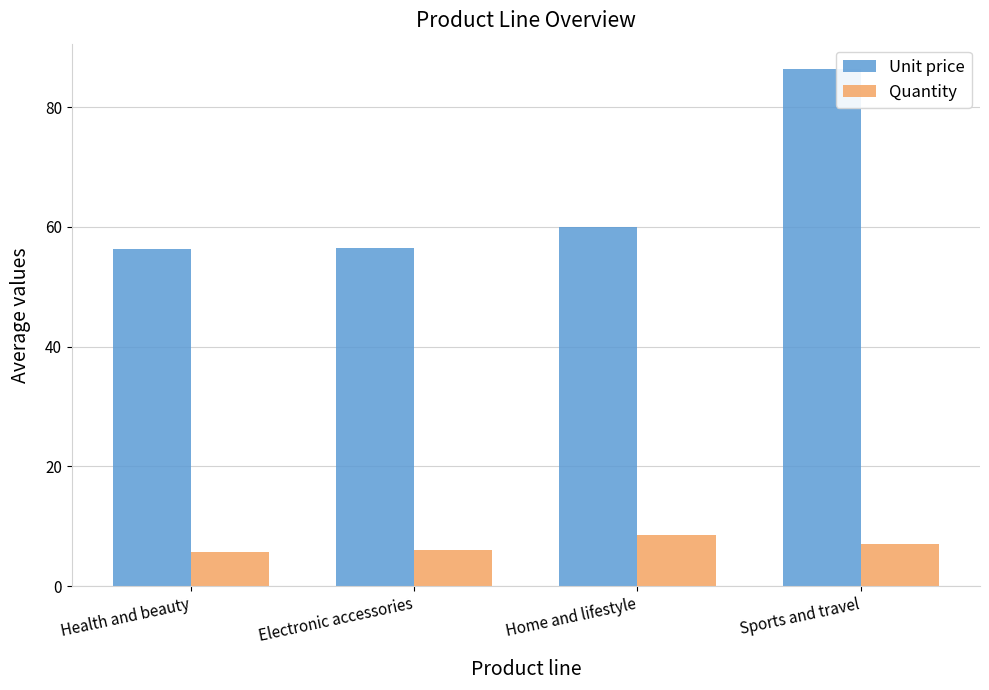

At Health and beauty, list the series in order from smallest to largest.

Quantity, Unit price